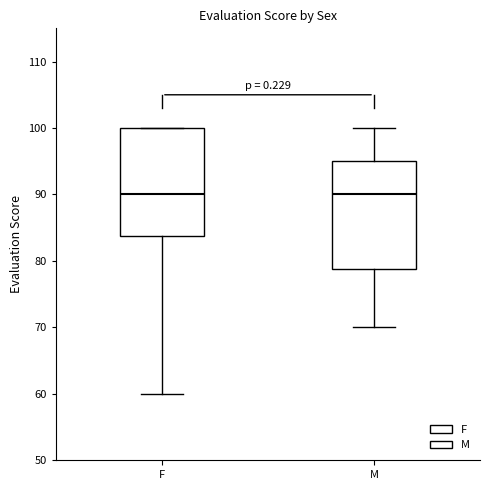

Where does the median line of the box for F sit on the y-axis? The values are not printed on the chart, so give them approximately, as read against the axis.

90